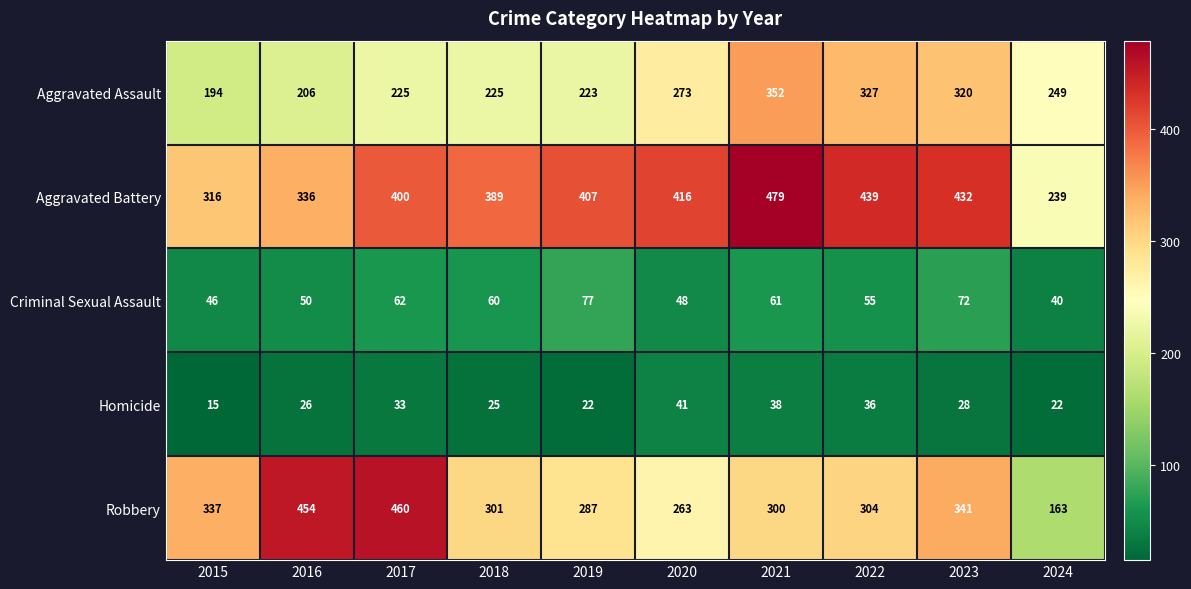

How many distinct data groups are displayed?

5